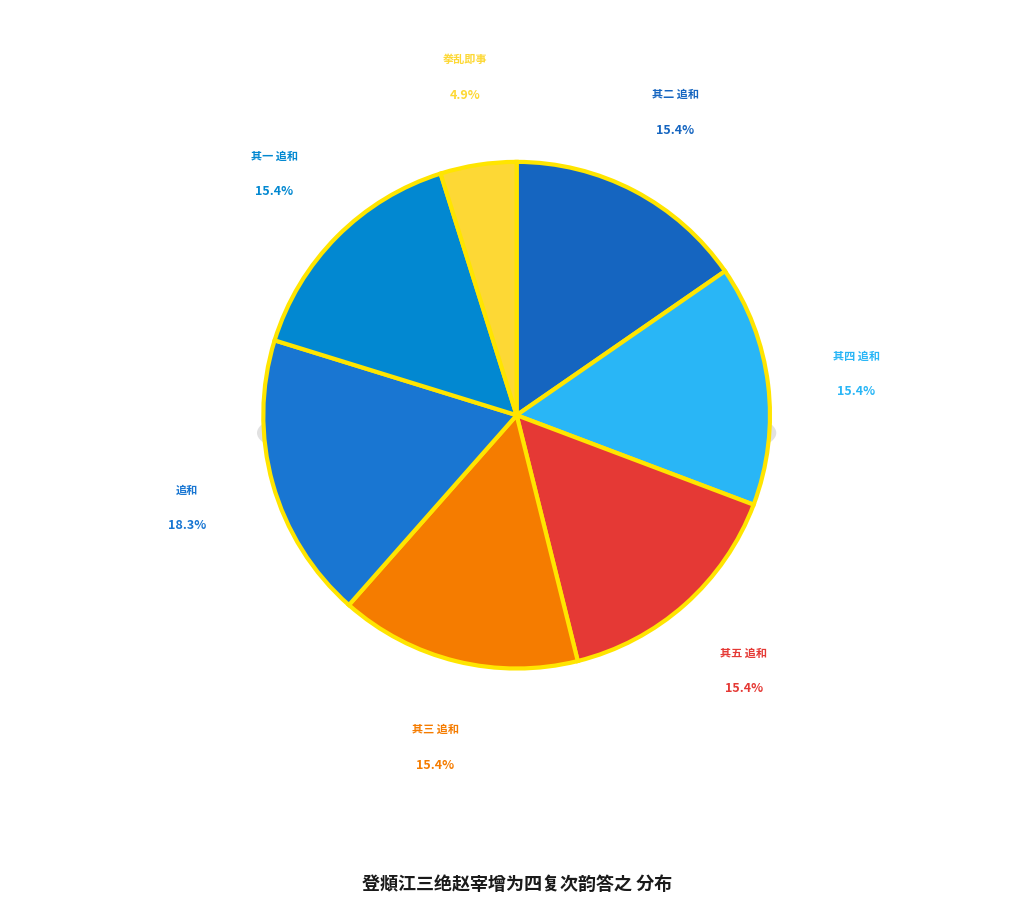

Is it true that 登頫江三绝赵宰增为四复次韵答之 其五 追和 is 4% of the pie?

False